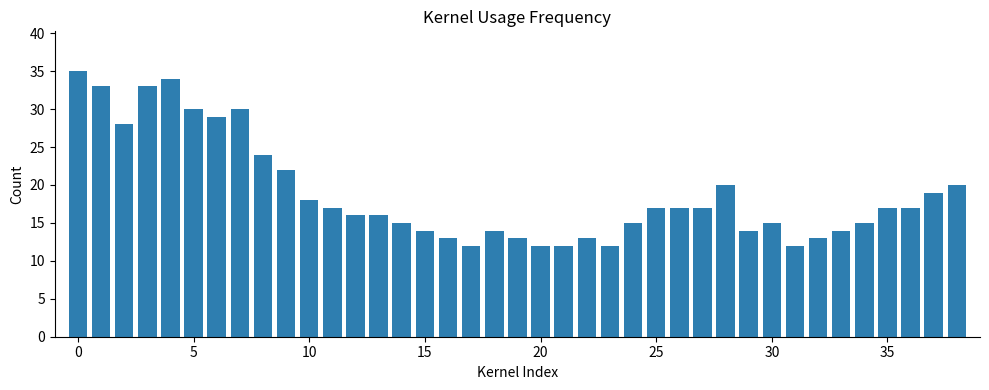

Does the chart contain any negative values?

No